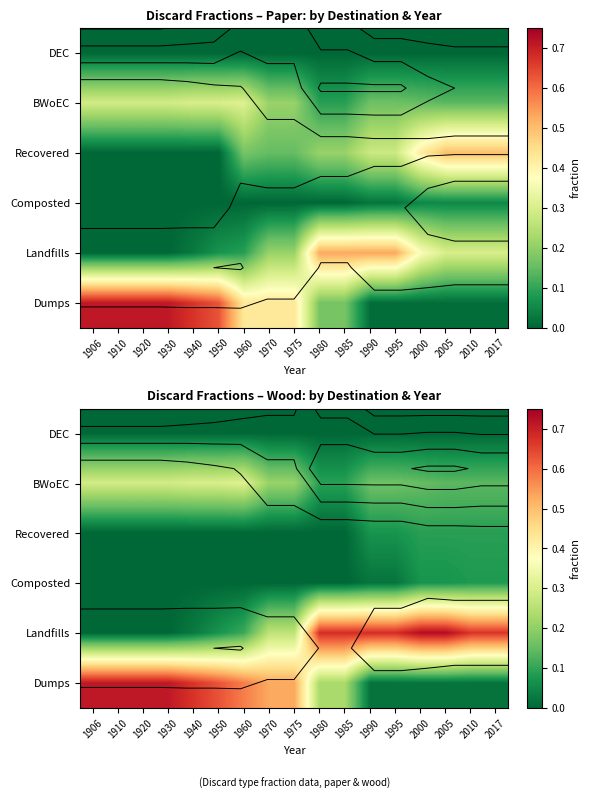

The value of Recovered at 1910 is 0.0. True or false?

True